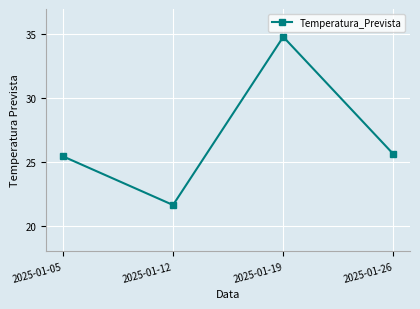

Approximately how many times larger is the value at 2025-01-19 compared to 2025-01-26?

1.4